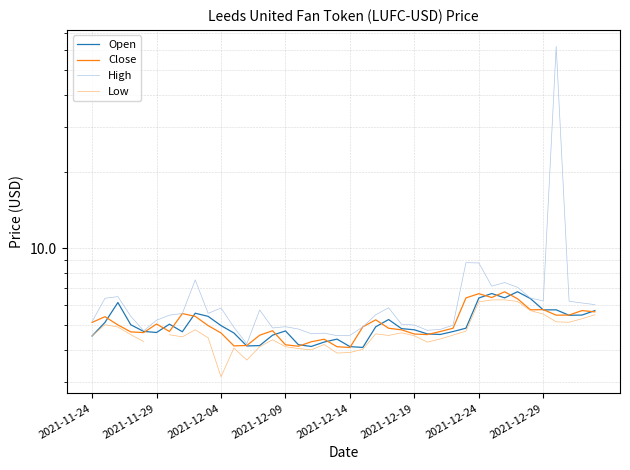

What is the value of the Open point at the 11th from the left?

5.0